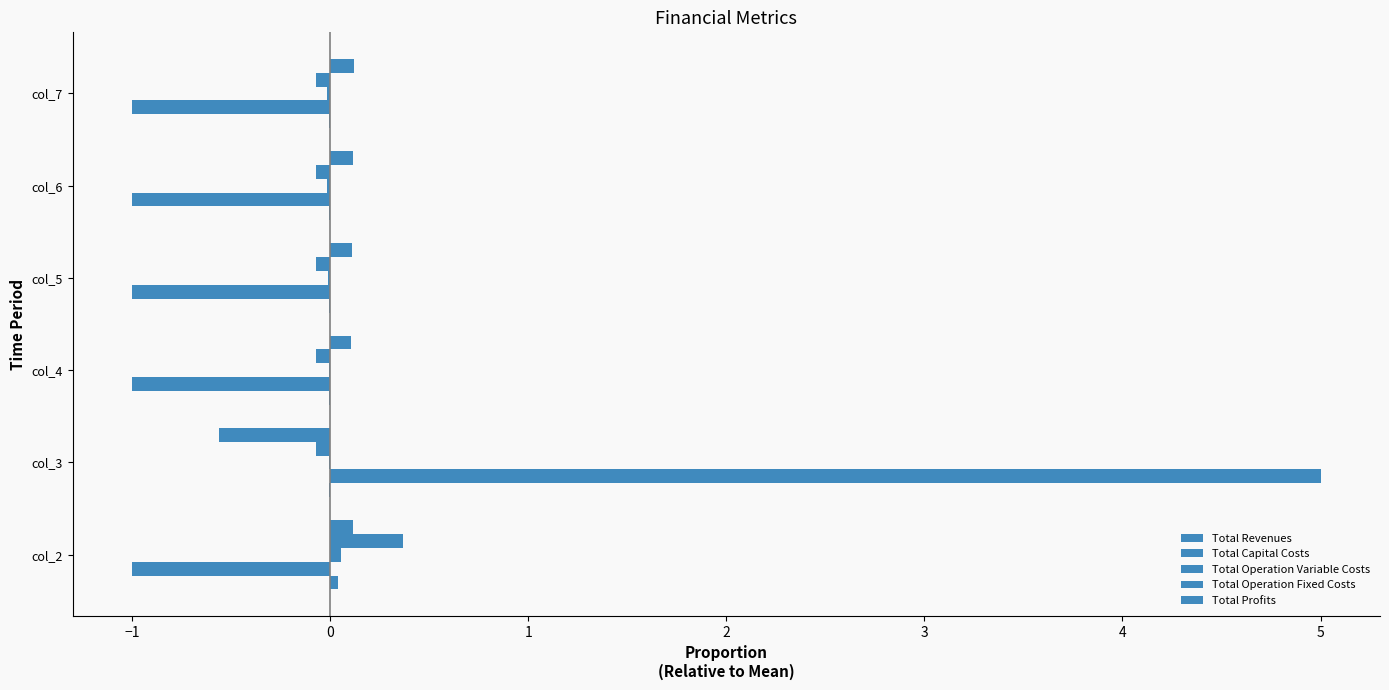

Count the number of categories in the chart.

6